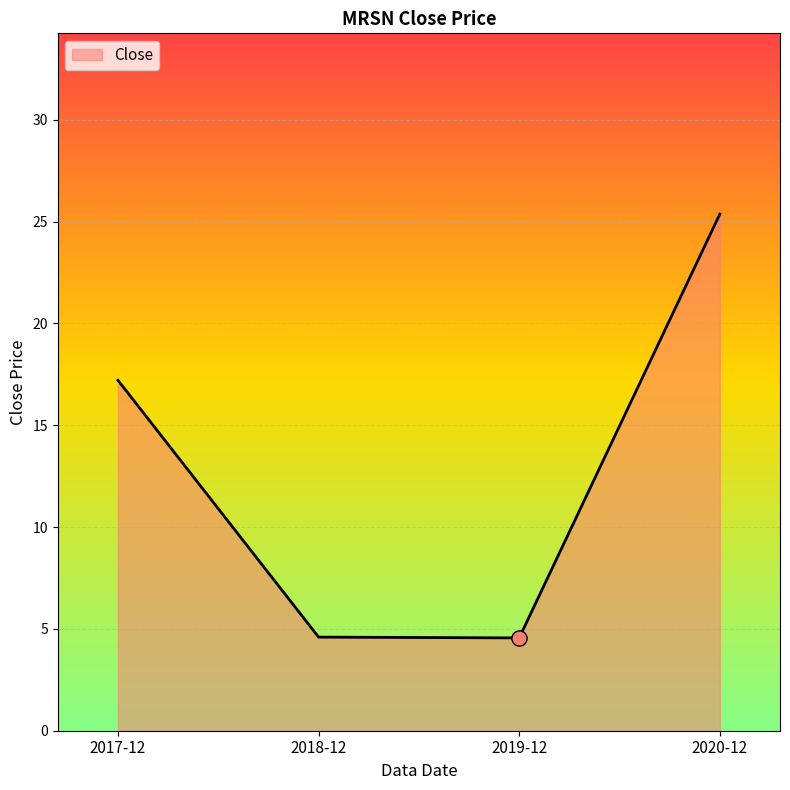

What is the ratio of the value at 2020-12 to the value at 2018-12?

5.5